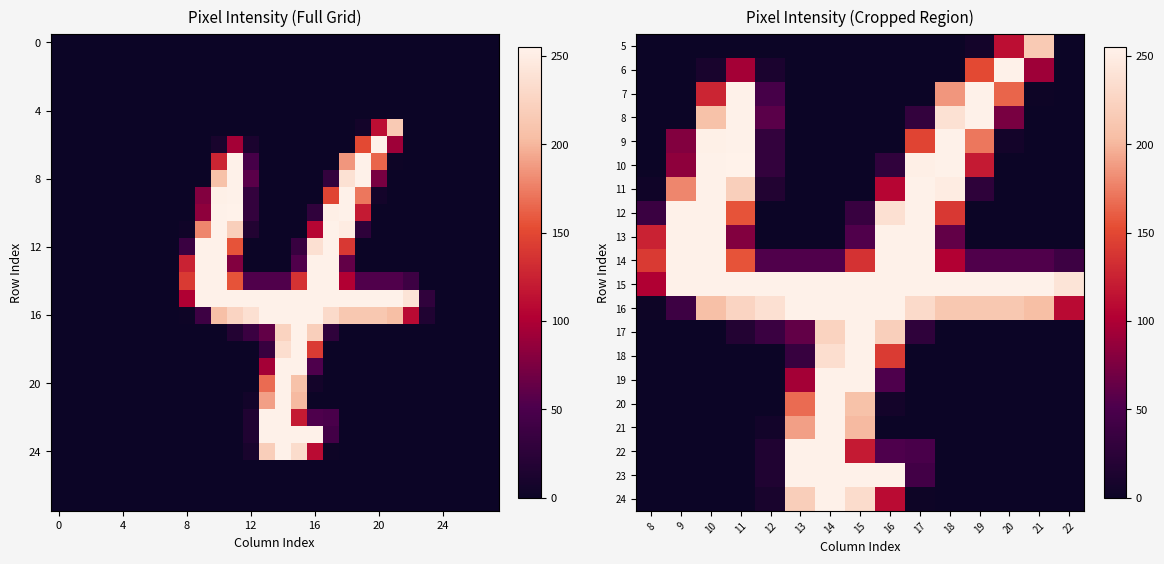

What is the greatest value displayed?

255